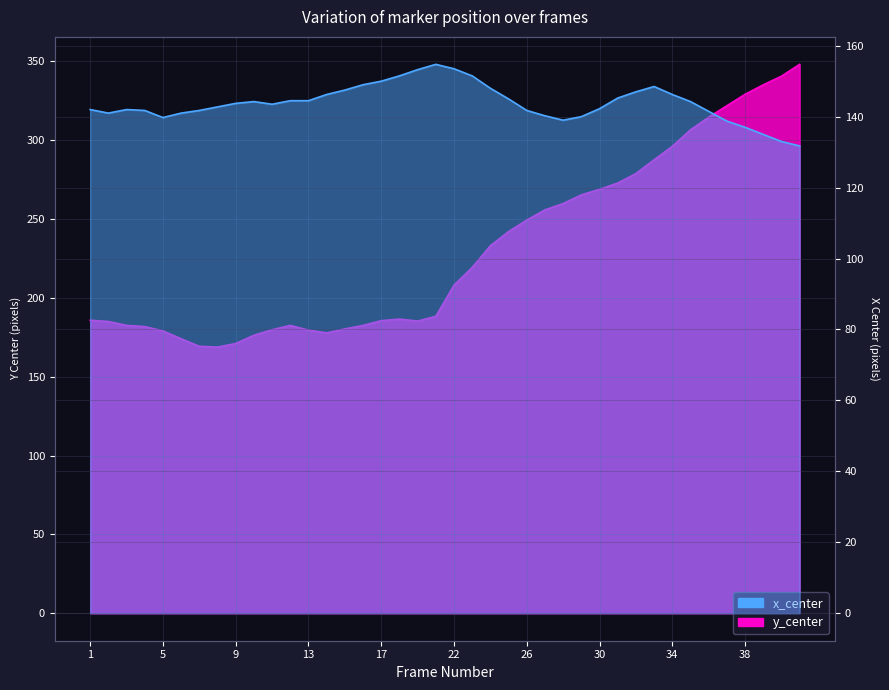

In y_center, how many points are higher than both neighbors (excluding endpoints)?

2